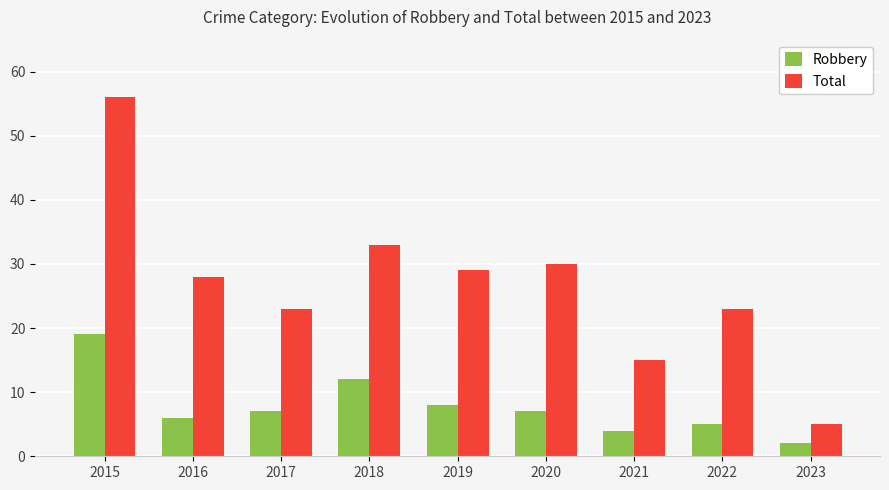

What is the average value of the Robbery series?

8